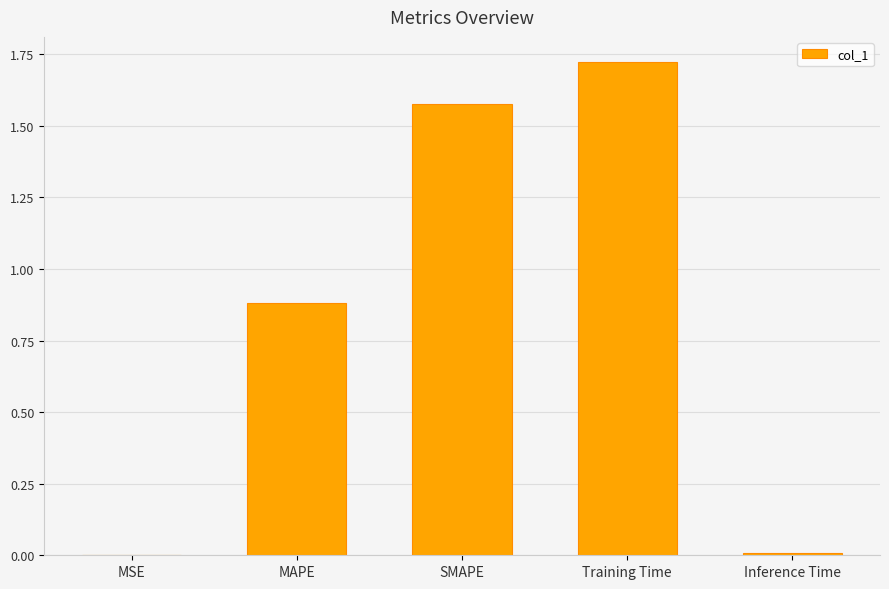

What is the sum of all values?

4.2